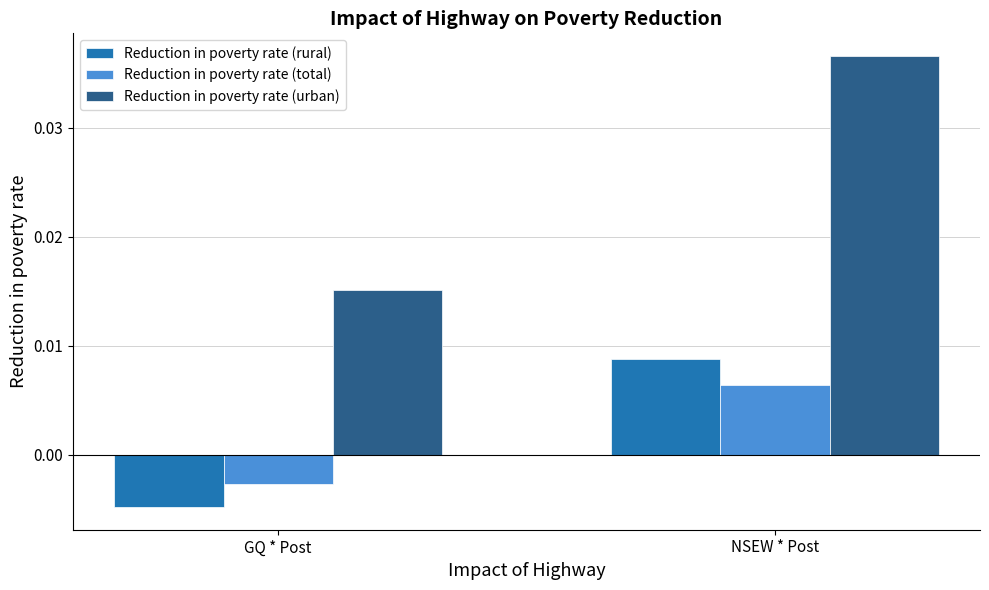

How many series are shown in this chart?

3